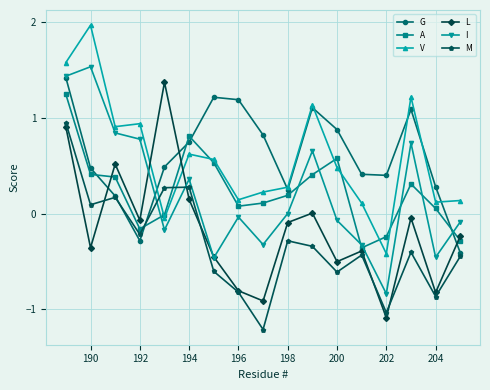

At how many categories does at least one series exceed 1?

7